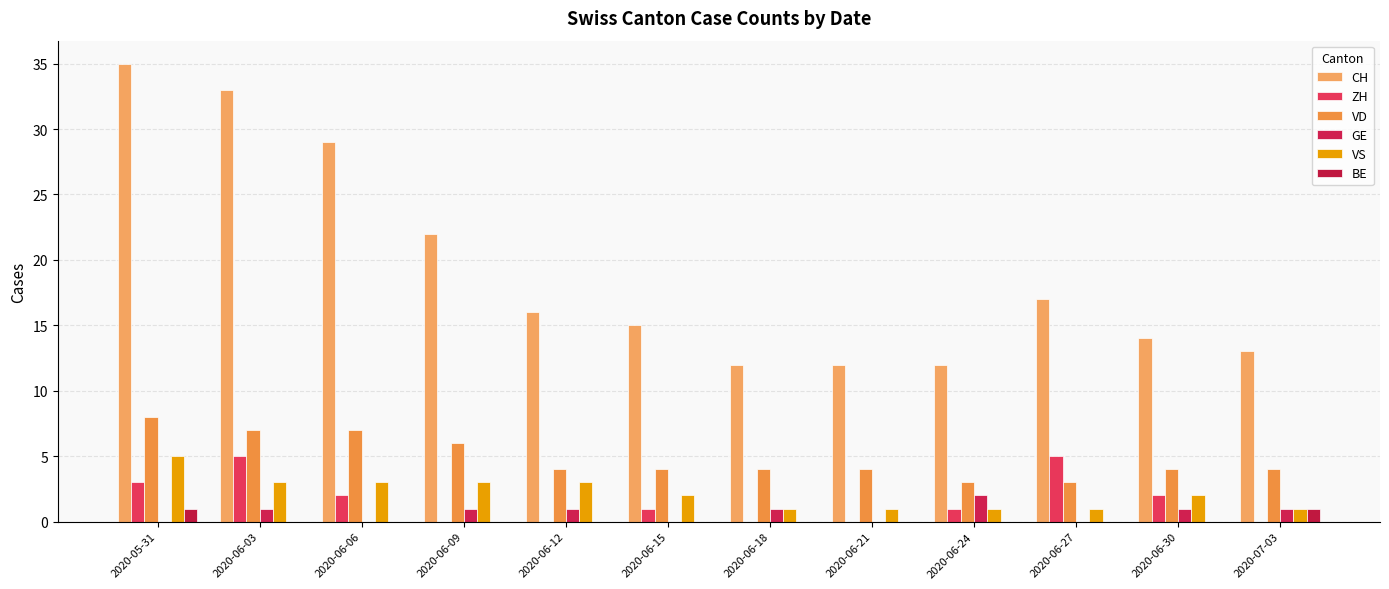

Reading left to right, transcribe all the data shown in this chart.

CH: 2020-05-31=35	2020-06-03=33	2020-06-06=29	2020-06-09=22	2020-06-12=16	2020-06-15=15	2020-06-18=12	2020-06-21=12	2020-06-24=12	2020-06-27=17	2020-06-30=14	2020-07-03=13
ZH: 2020-05-31=3	2020-06-03=5	2020-06-06=2	2020-06-09=0	2020-06-12=0	2020-06-15=1	2020-06-18=0	2020-06-21=0	2020-06-24=1	2020-06-27=5	2020-06-30=2	2020-07-03=0
VD: 2020-05-31=8	2020-06-03=7	2020-06-06=7	2020-06-09=6	2020-06-12=4	2020-06-15=4	2020-06-18=4	2020-06-21=4	2020-06-24=3	2020-06-27=3	2020-06-30=4	2020-07-03=4
GE: 2020-05-31=0	2020-06-03=1	2020-06-06=0	2020-06-09=1	2020-06-12=1	2020-06-15=0	2020-06-18=1	2020-06-21=0	2020-06-24=2	2020-06-27=0	2020-06-30=1	2020-07-03=1
VS: 2020-05-31=5	2020-06-03=3	2020-06-06=3	2020-06-09=3	2020-06-12=3	2020-06-15=2	2020-06-18=1	2020-06-21=1	2020-06-24=1	2020-06-27=1	2020-06-30=2	2020-07-03=1
BE: 2020-05-31=1	2020-06-03=0	2020-06-06=0	2020-06-09=0	2020-06-12=0	2020-06-15=0	2020-06-18=0	2020-06-21=0	2020-06-24=0	2020-06-27=0	2020-06-30=0	2020-07-03=1